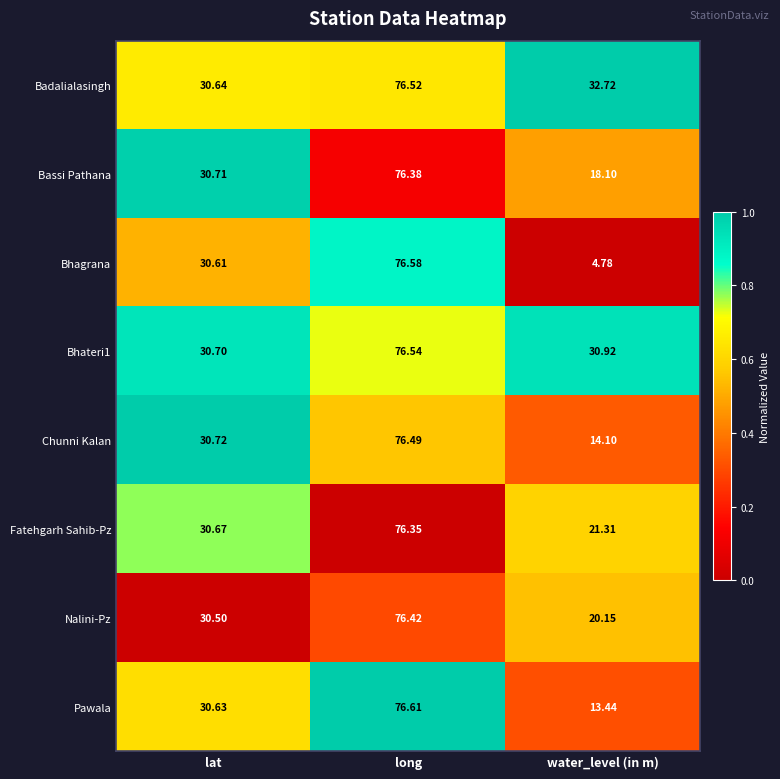

What is the difference between the highest and lowest values at long?

0.3